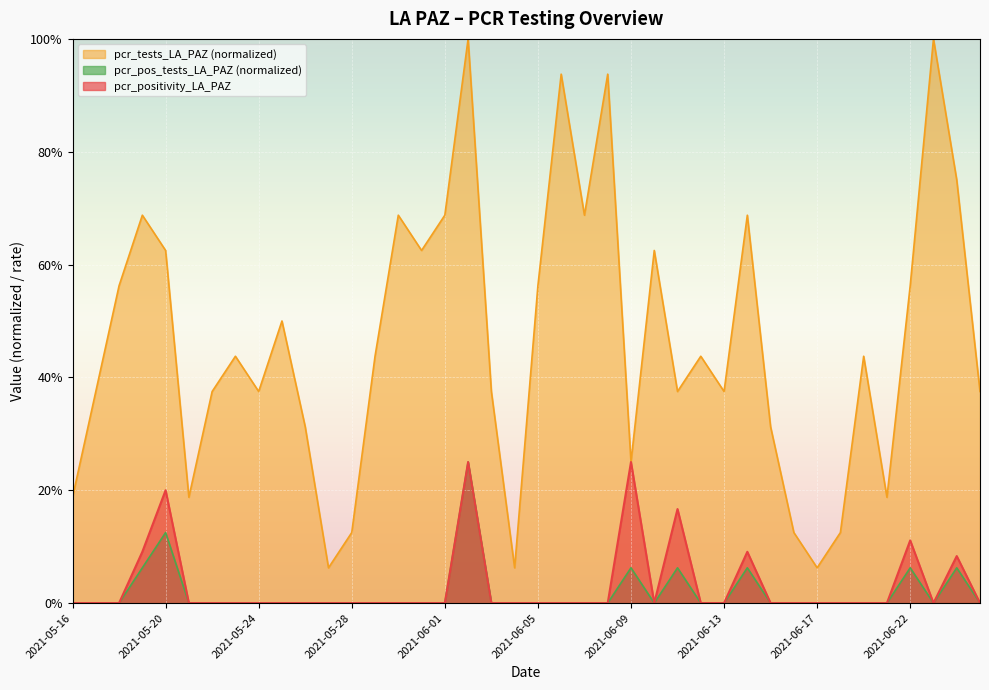

Reading left to right, list all the values displayed in this chart.

pcr_positivity_LA_PAZ: 2021-05-16=0.0	2021-05-17=0.0	2021-05-18=0.0	2021-05-19=0.1	2021-05-20=0.2	2021-05-21=0.0	2021-05-22=0.0	2021-05-23=0.0	2021-05-24=0.0	2021-05-25=0.0	2021-05-26=0.0	2021-05-27=0.0	2021-05-28=0.0	2021-05-29=0.0	2021-05-30=0.0	2021-05-31=0.0	2021-06-01=0.0	2021-06-02=0.2	2021-06-03=0.0	2021-06-04=0.0	2021-06-05=0.0	2021-06-06=0.0	2021-06-07=0.0	2021-06-08=0.0	2021-06-09=0.2	2021-06-10=0.0	2021-06-11=0.2	2021-06-12=0.0	2021-06-13=0.0	2021-06-14=0.1	2021-06-15=0.0	2021-06-16=0.0	2021-06-17=0.0	2021-06-18=0.0	2021-06-19=0.0	2021-06-21=0.0	2021-06-22=0.1	2021-06-23=0.0	2021-06-24=0.1	2021-06-25=0.0
pcr_tests_LA_PAZ: 2021-05-16=0.2	2021-05-17=0.4	2021-05-18=0.6	2021-05-19=0.7	2021-05-20=0.6	2021-05-21=0.2	2021-05-22=0.4	2021-05-23=0.4	2021-05-24=0.4	2021-05-25=0.5	2021-05-26=0.3	2021-05-27=0.1	2021-05-28=0.1	2021-05-29=0.4	2021-05-30=0.7	2021-05-31=0.6	2021-06-01=0.7	2021-06-02=1.0	2021-06-03=0.4	2021-06-04=0.1	2021-06-05=0.6	2021-06-06=0.9	2021-06-07=0.7	2021-06-08=0.9	2021-06-09=0.2	2021-06-10=0.6	2021-06-11=0.4	2021-06-12=0.4	2021-06-13=0.4	2021-06-14=0.7	2021-06-15=0.3	2021-06-16=0.1	2021-06-17=0.1	2021-06-18=0.1	2021-06-19=0.4	2021-06-21=0.2	2021-06-22=0.6	2021-06-23=1.0	2021-06-24=0.8	2021-06-25=0.4
pcr_pos_tests_LA_PAZ: 2021-05-16=0.0	2021-05-17=0.0	2021-05-18=0.0	2021-05-19=0.1	2021-05-20=0.1	2021-05-21=0.0	2021-05-22=0.0	2021-05-23=0.0	2021-05-24=0.0	2021-05-25=0.0	2021-05-26=0.0	2021-05-27=0.0	2021-05-28=0.0	2021-05-29=0.0	2021-05-30=0.0	2021-05-31=0.0	2021-06-01=0.0	2021-06-02=0.2	2021-06-03=0.0	2021-06-04=0.0	2021-06-05=0.0	2021-06-06=0.0	2021-06-07=0.0	2021-06-08=0.0	2021-06-09=0.1	2021-06-10=0.0	2021-06-11=0.1	2021-06-12=0.0	2021-06-13=0.0	2021-06-14=0.1	2021-06-15=0.0	2021-06-16=0.0	2021-06-17=0.0	2021-06-18=0.0	2021-06-19=0.0	2021-06-21=0.0	2021-06-22=0.1	2021-06-23=0.0	2021-06-24=0.1	2021-06-25=0.0